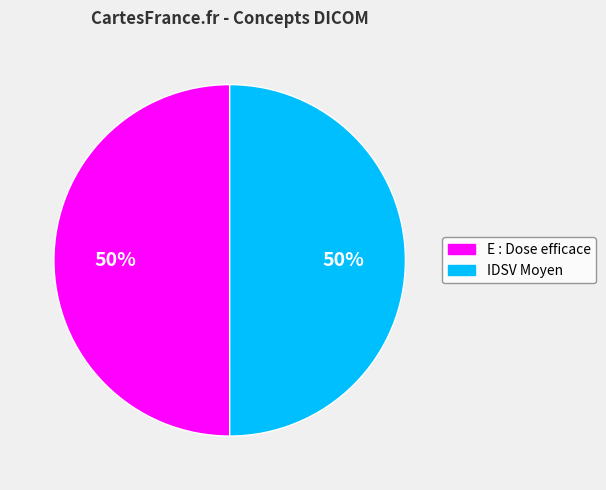

What percentage is the E : Dose efficace slice, to the nearest percent?

50%